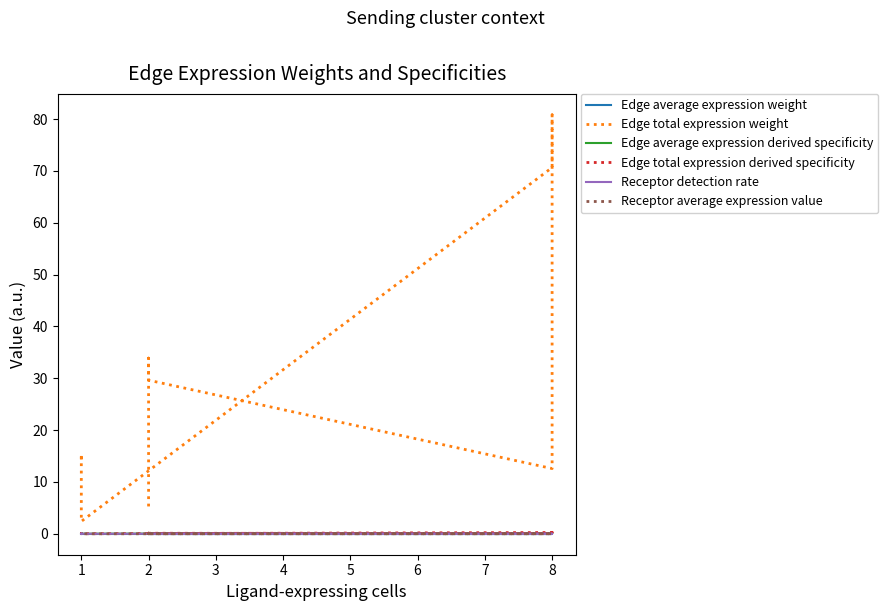

The value of Edge average expression weight at 8 is 0.0. True or false?

True